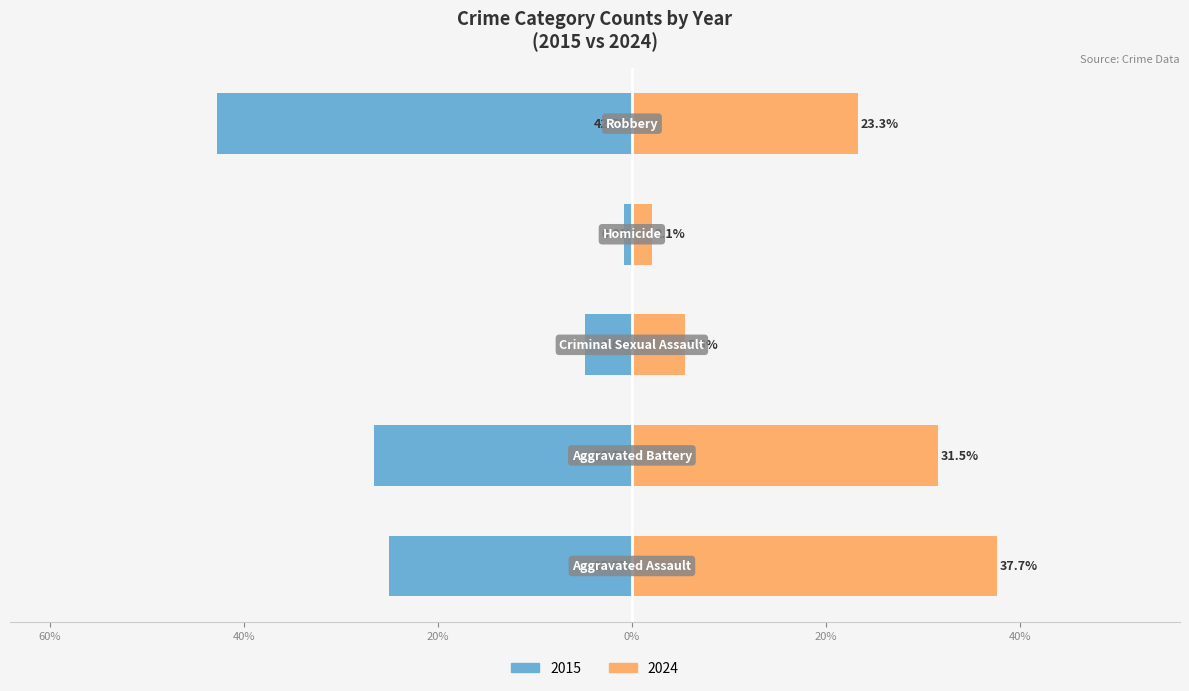

Are the bars horizontal?

Yes